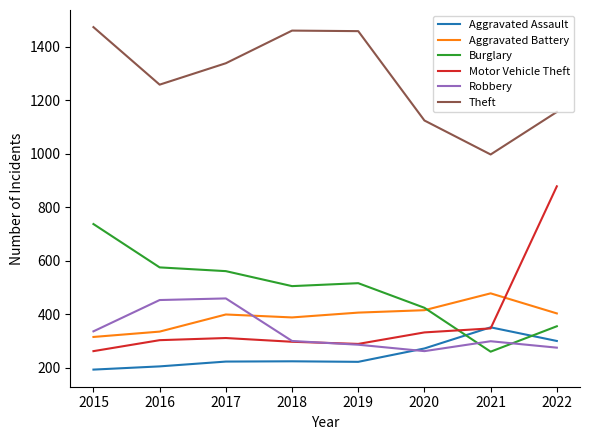

True or false: Theft and Motor Vehicle Theft cross at least once.

False